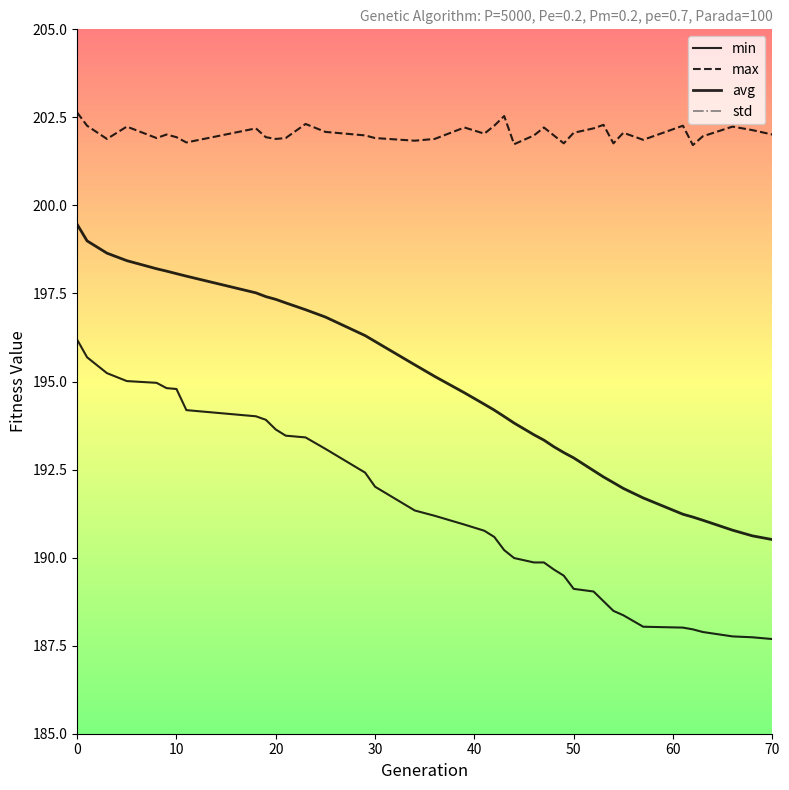

True or false: avg and std intersect in this chart.

False